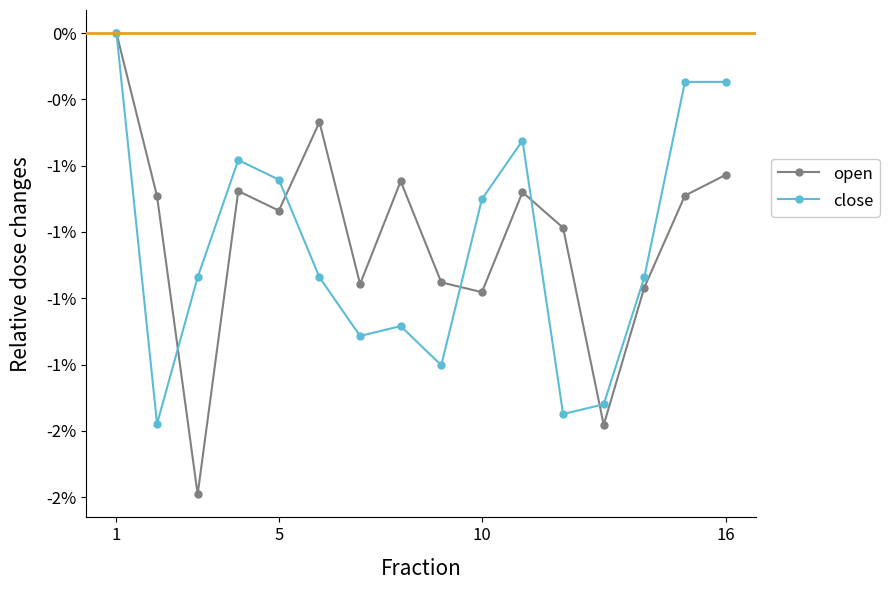

After their last crossing, which series has the higher values: open or close?

close